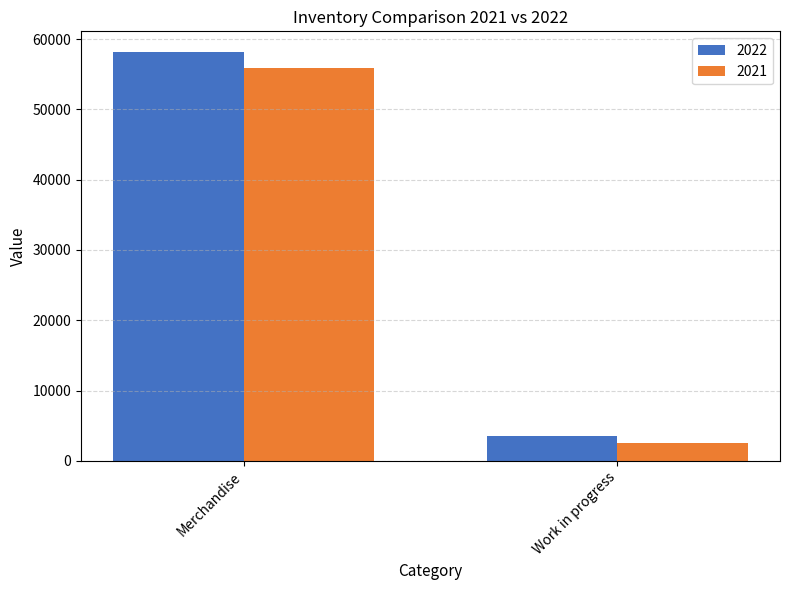

At how many categories does at least one series exceed 6329?

1